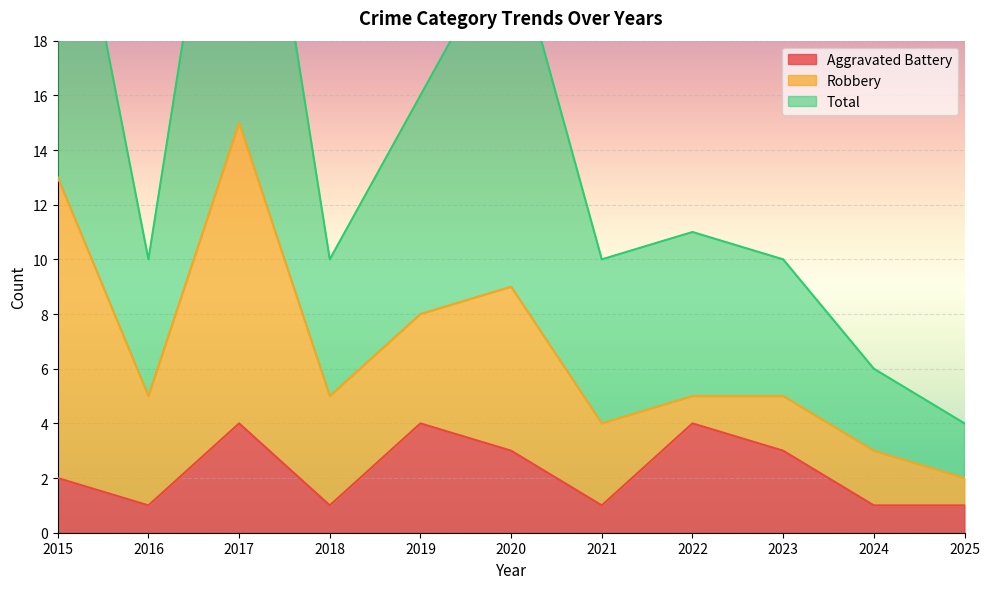

Which category has the highest value across all series?

2017